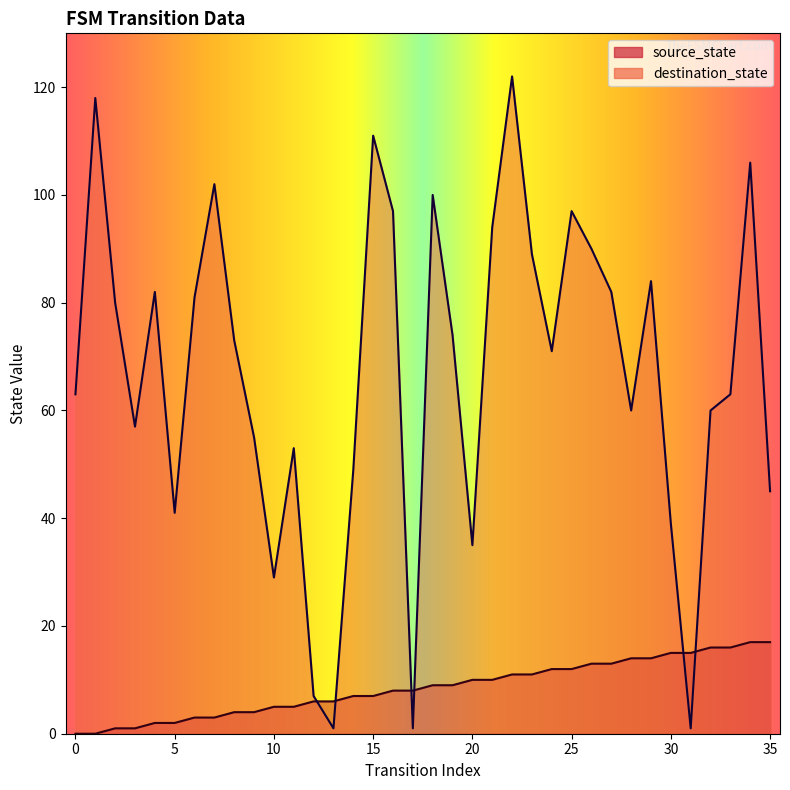

After their last crossing, which series has the higher values: source_state or destination_state?

destination_state